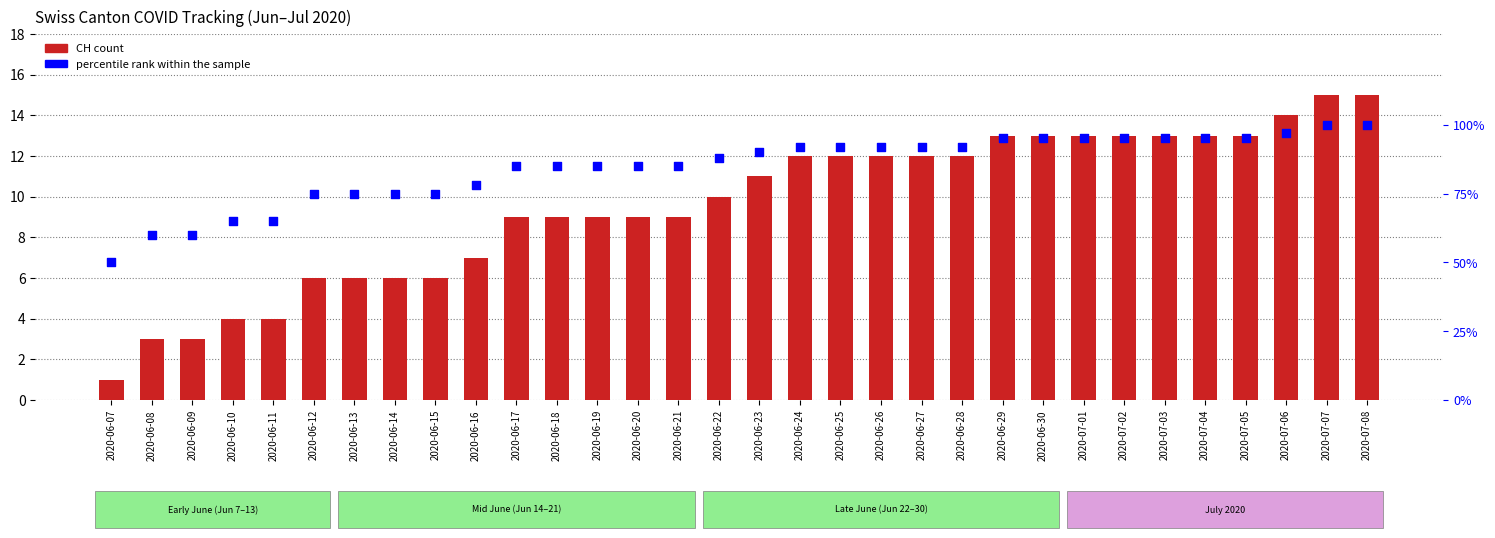

Which series reaches the minimum Y coordinate?

CH (count)